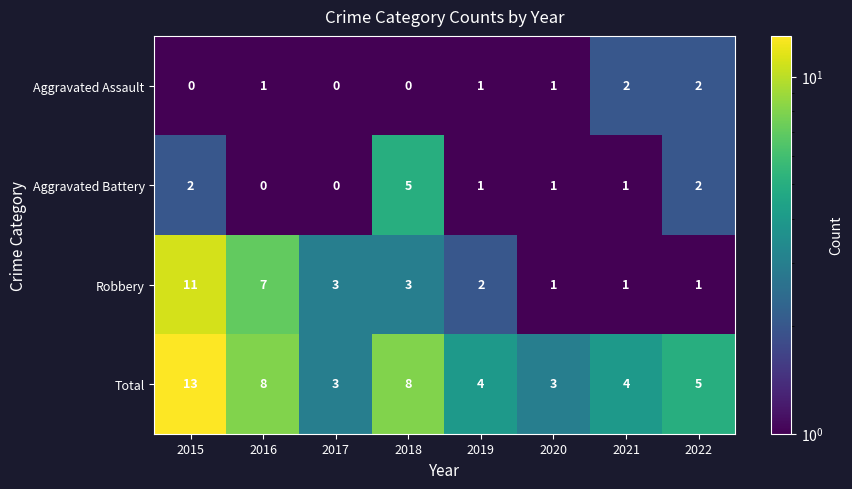

Which series has the largest total across all categories?

Total